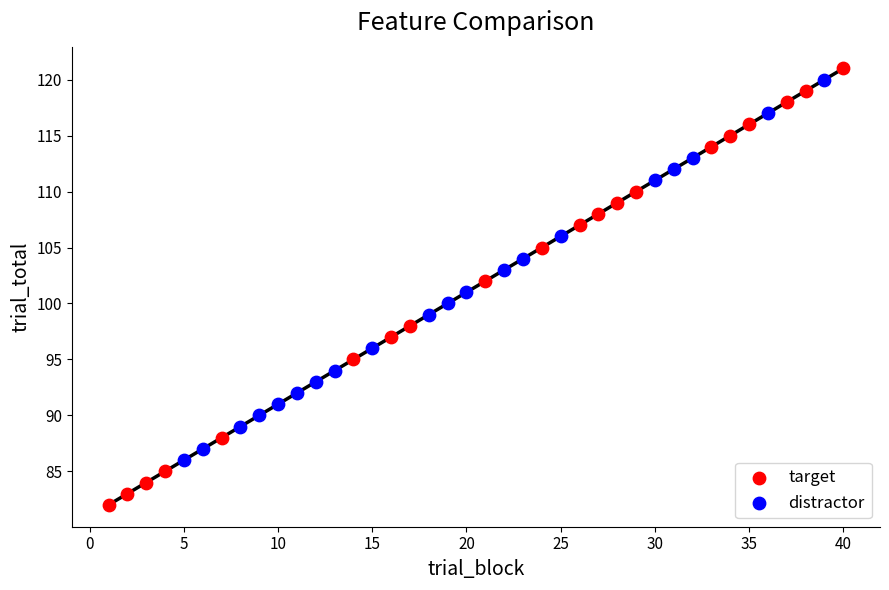

Which series has the largest Y range (max minus min)?

target